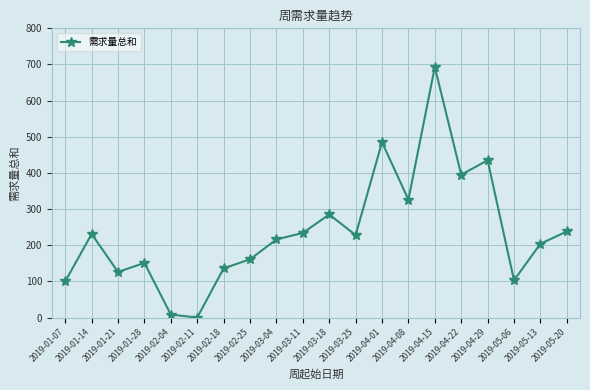

The chart shows a value of 72 at 2019-03-25. True or false?

False